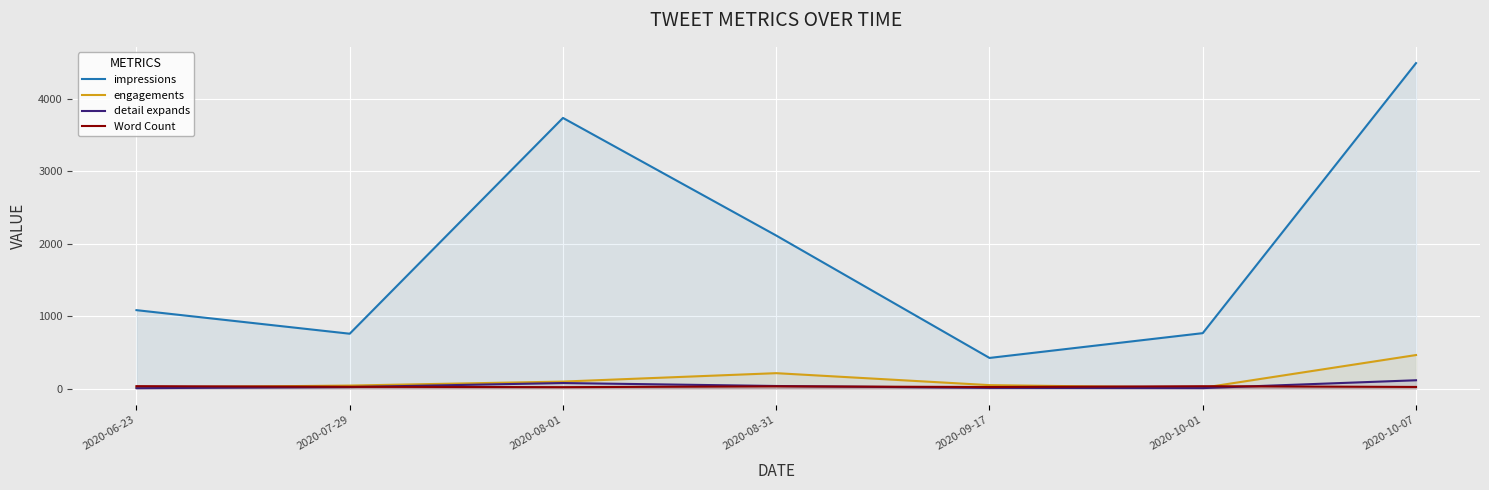

The value of detail expands at 2020-07-29 is 9. True or false?

False